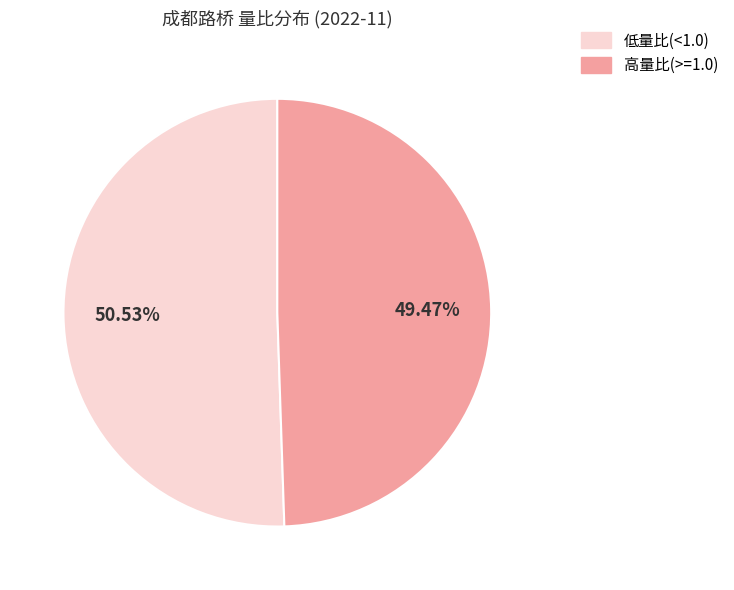

Does any single category account for the majority?

Yes